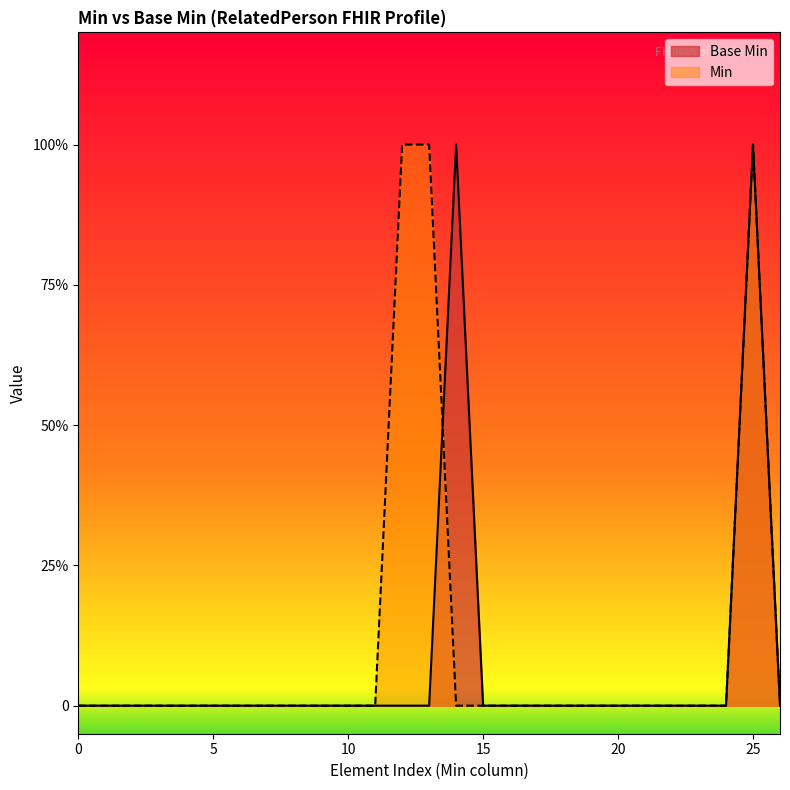

Reading left to right, extract all data points from this chart.

0	0	0	0	0	0	0	0	0	0	0	0	0	0	1	0	0	0	0	0	0	0	0	0	0	1	0